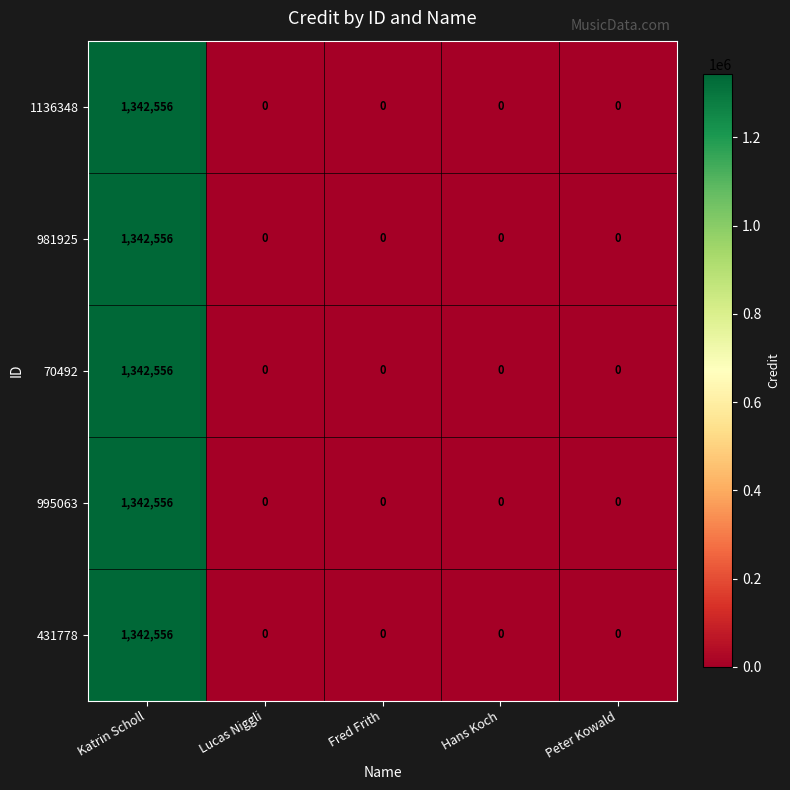

What is the difference between the maximum and minimum values in the 995063 series?

1342556